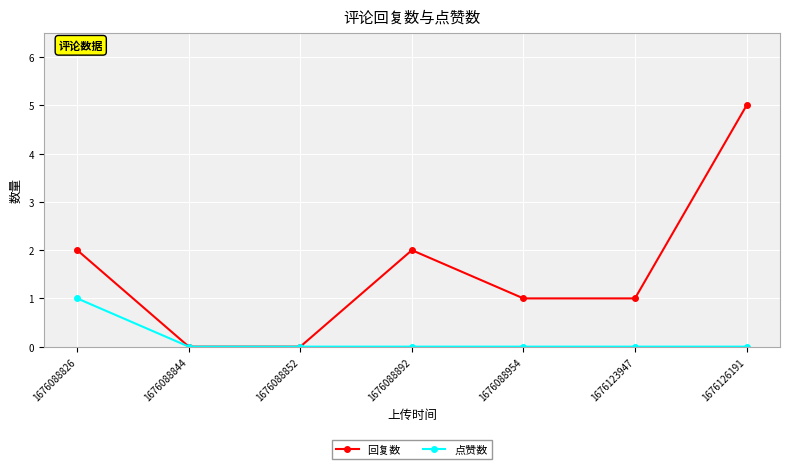

True or false: 回复数 has more than 2 points higher than both neighbors.

False